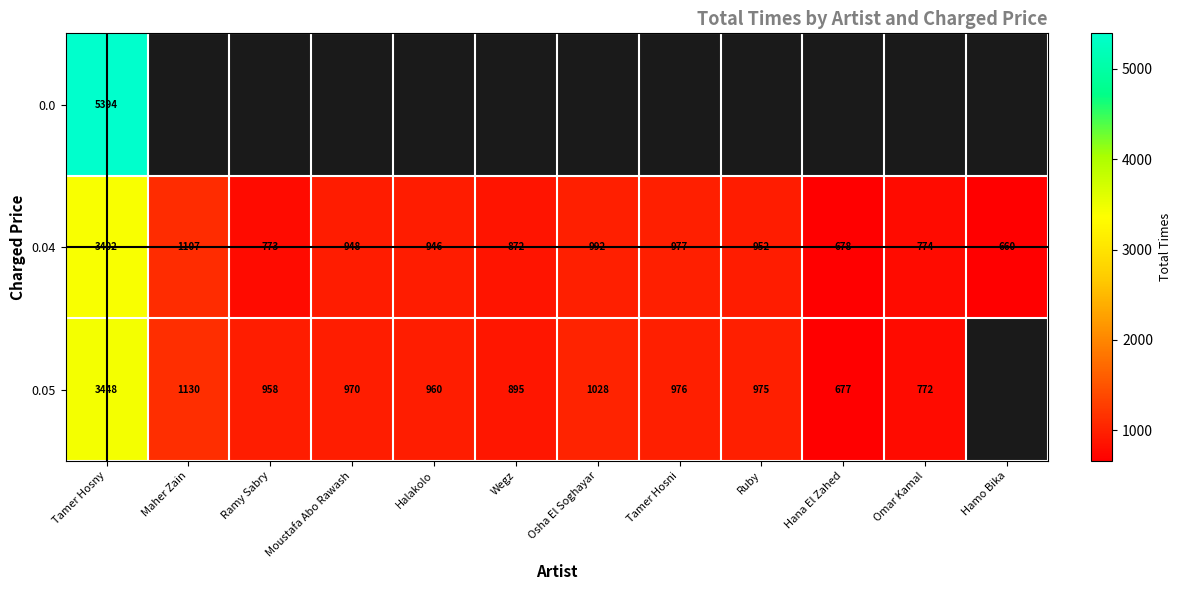

What is the difference between the second highest and second lowest values in the 0.04 series?

429